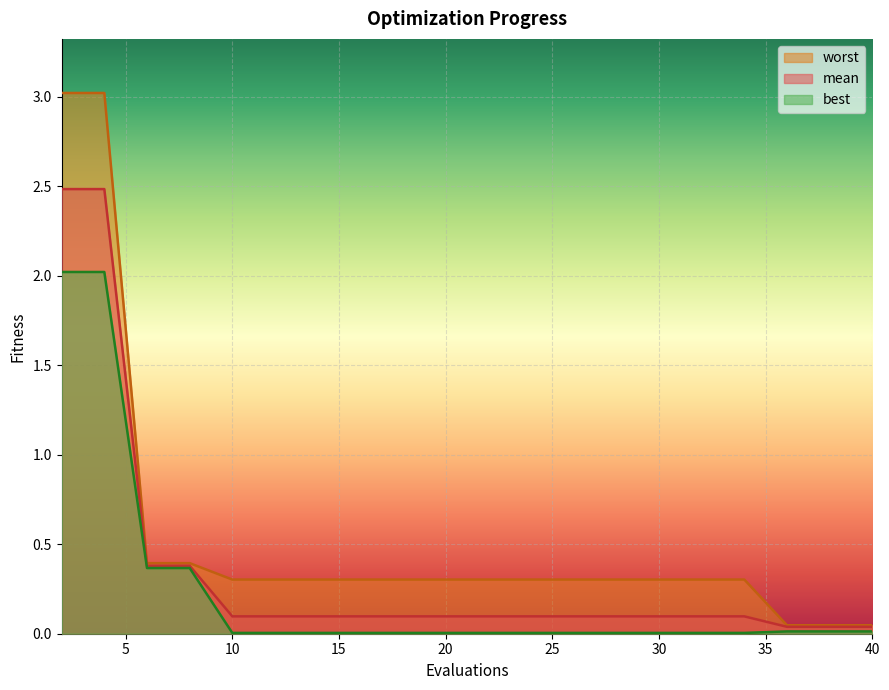

Which series has the largest total across all categories?

worst